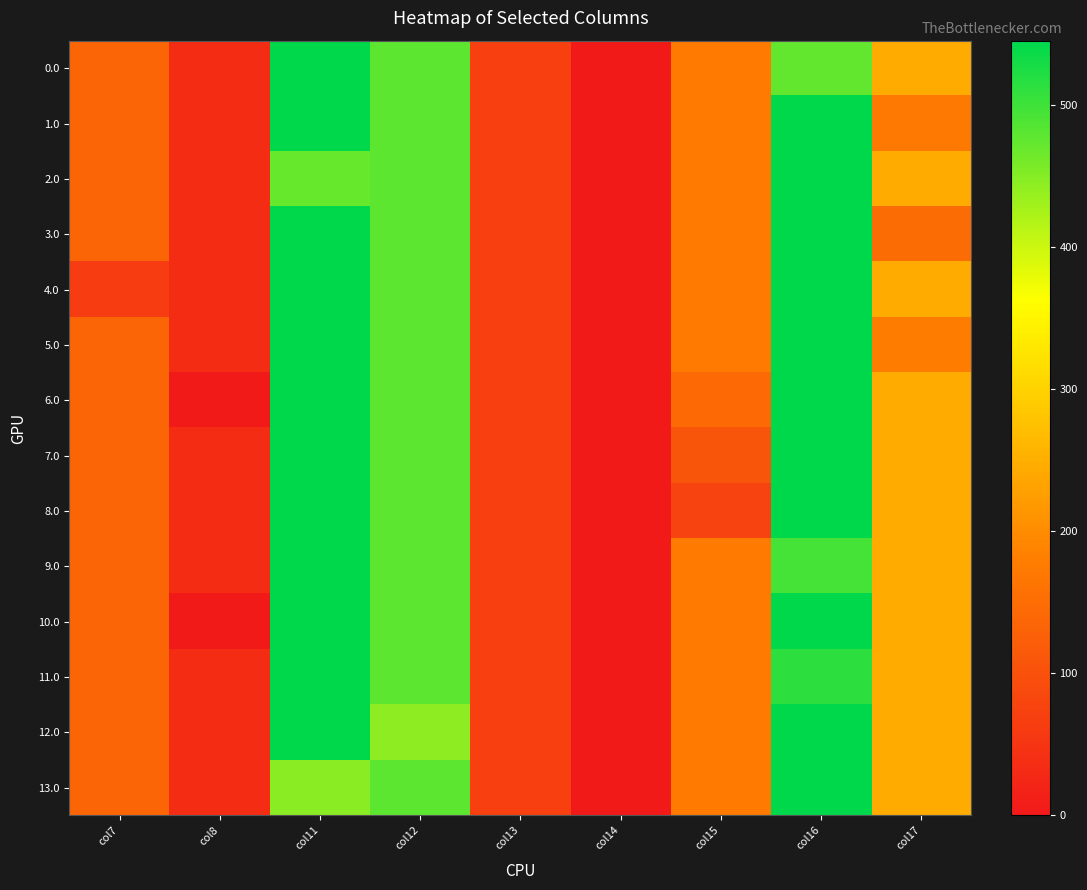

What is the difference between the highest and lowest values at col8?

35.0